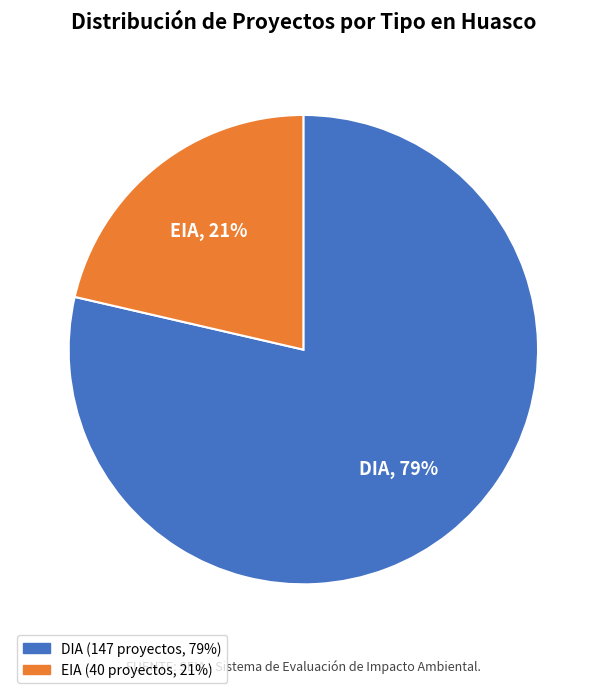

To the nearest percent, what is the average slice percentage?

50%